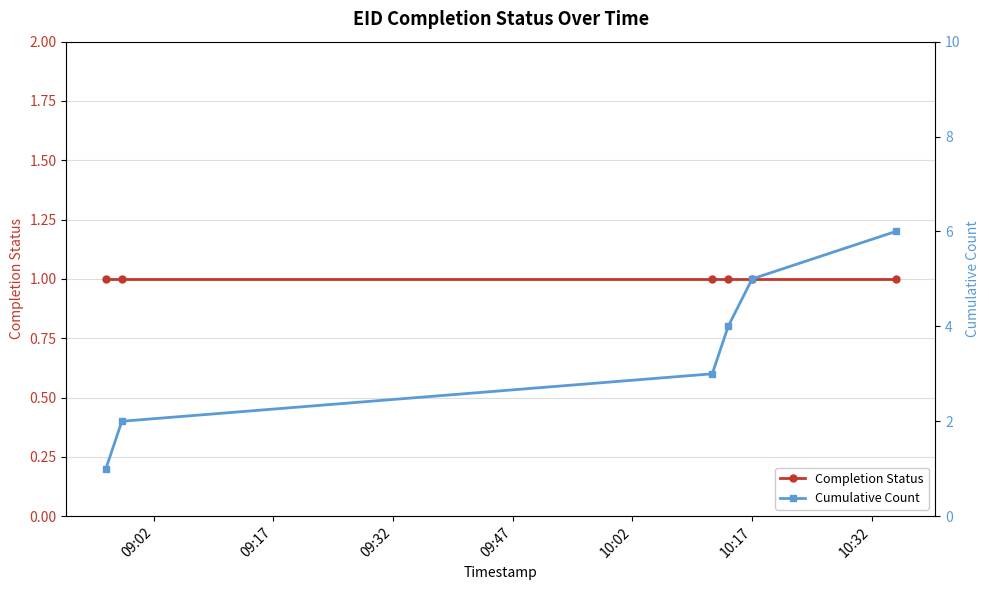

Reading left to right, transcribe all the data shown in this chart.

Completion Status: 1	1	1	1	1	1
Cumulative Count: 1	2	3	4	5	6